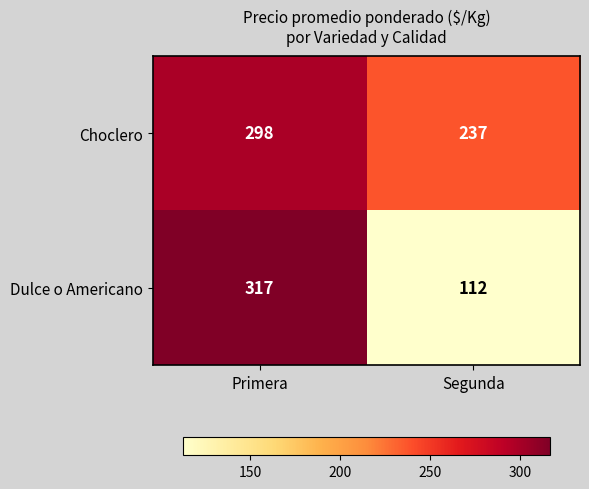

Reading right to left, what are all the values shown in this chart?

Choclero: Segunda=237	Primera=298
Dulce o Americano: Segunda=112	Primera=317